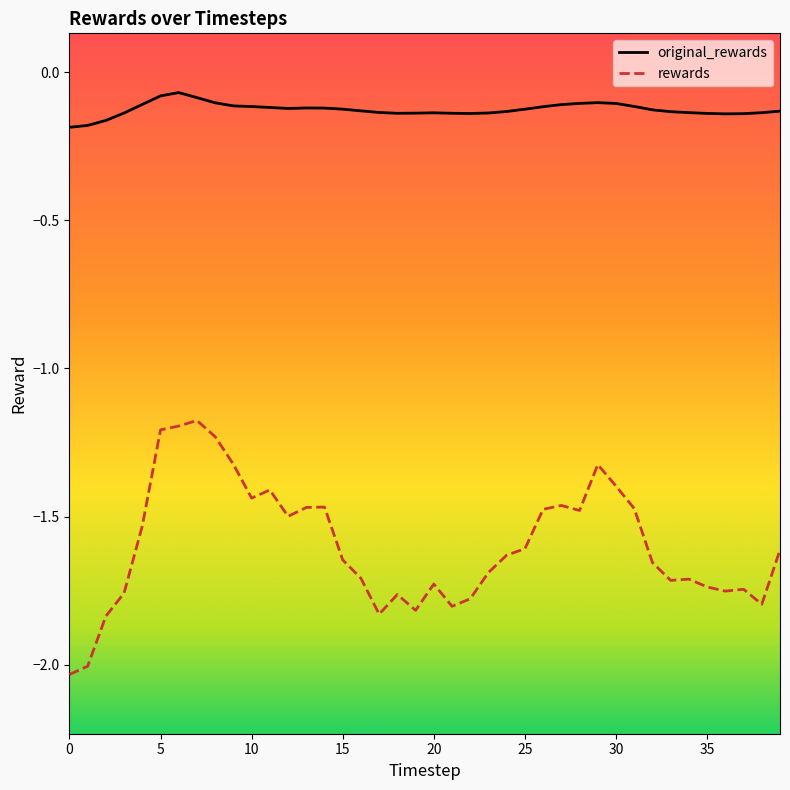

True or false: original_rewards and rewards cross at least once.

False